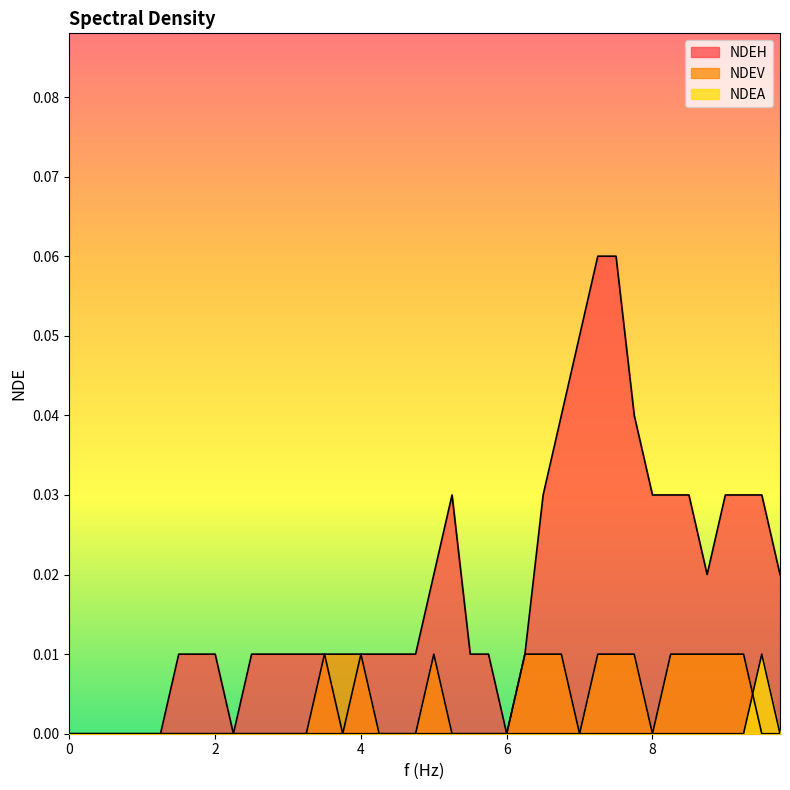

What position from the right is 8.25?

7